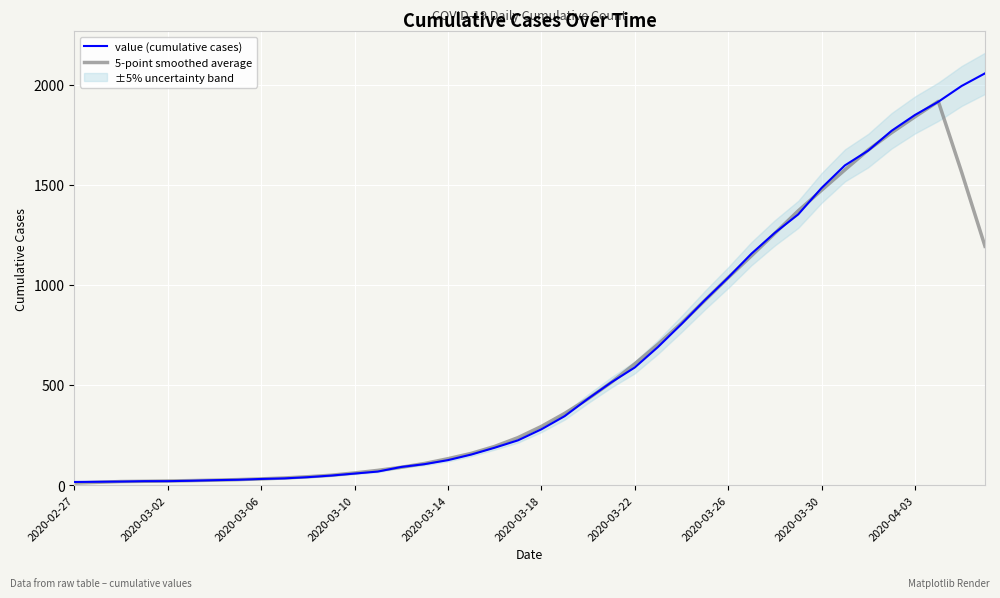

What is the sum of the 5-point smoothed average values at 27 and 33?

2498.6